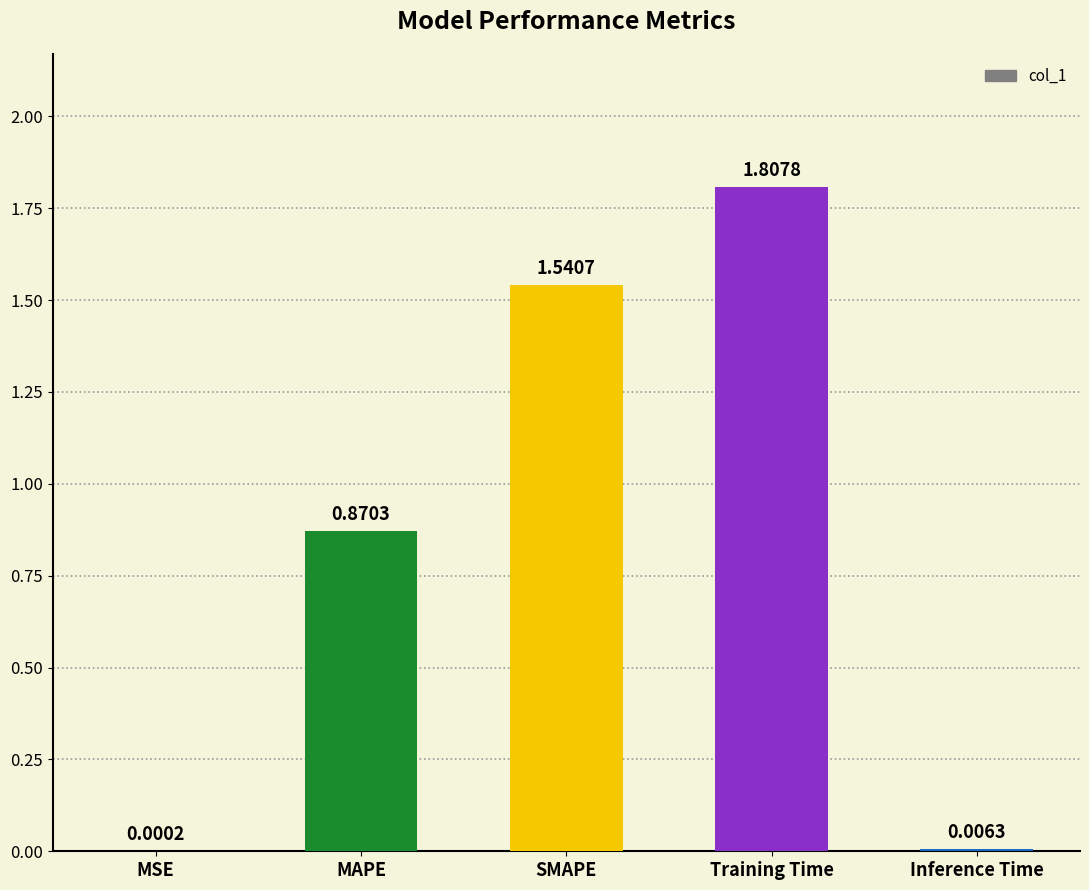

Does the chart contain stacked bars?

No